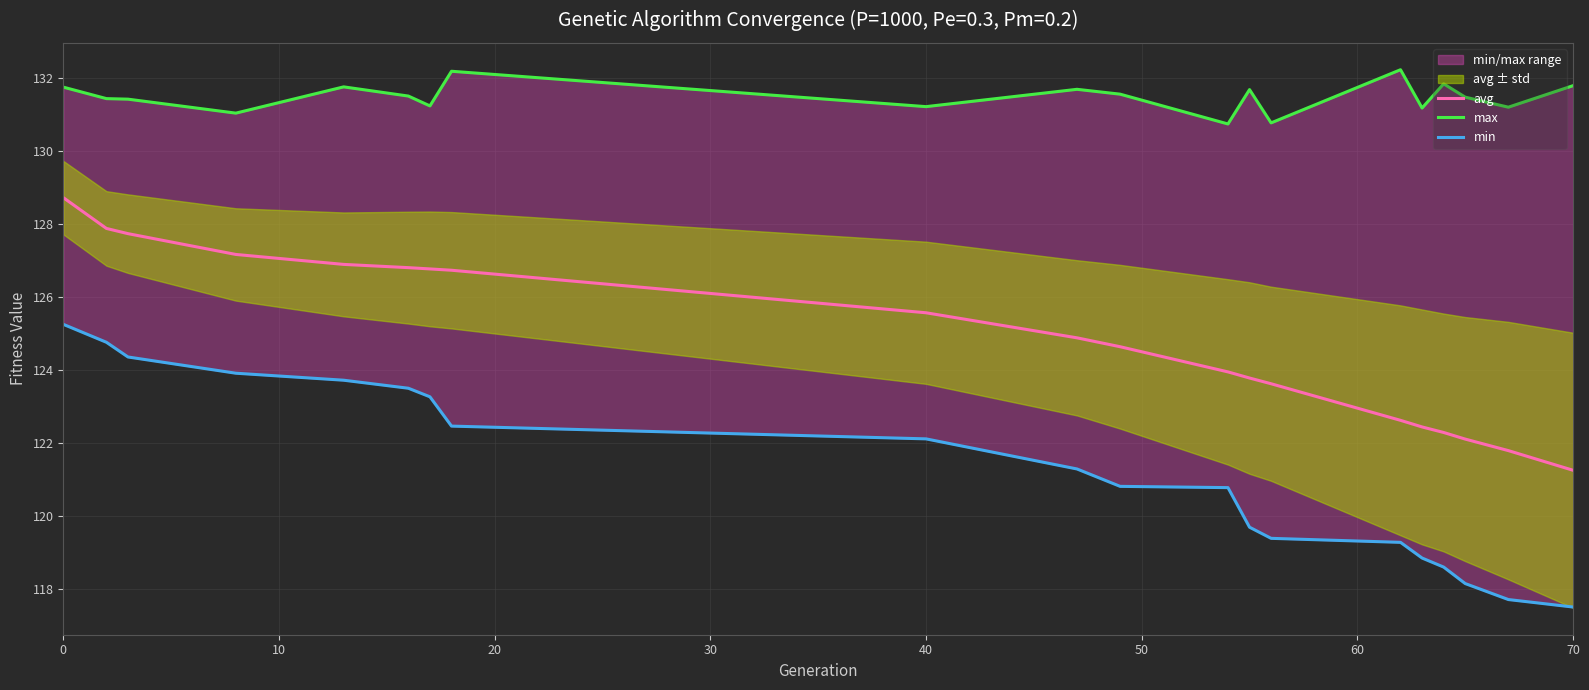

What is the lowest value of the avg series?

121.3